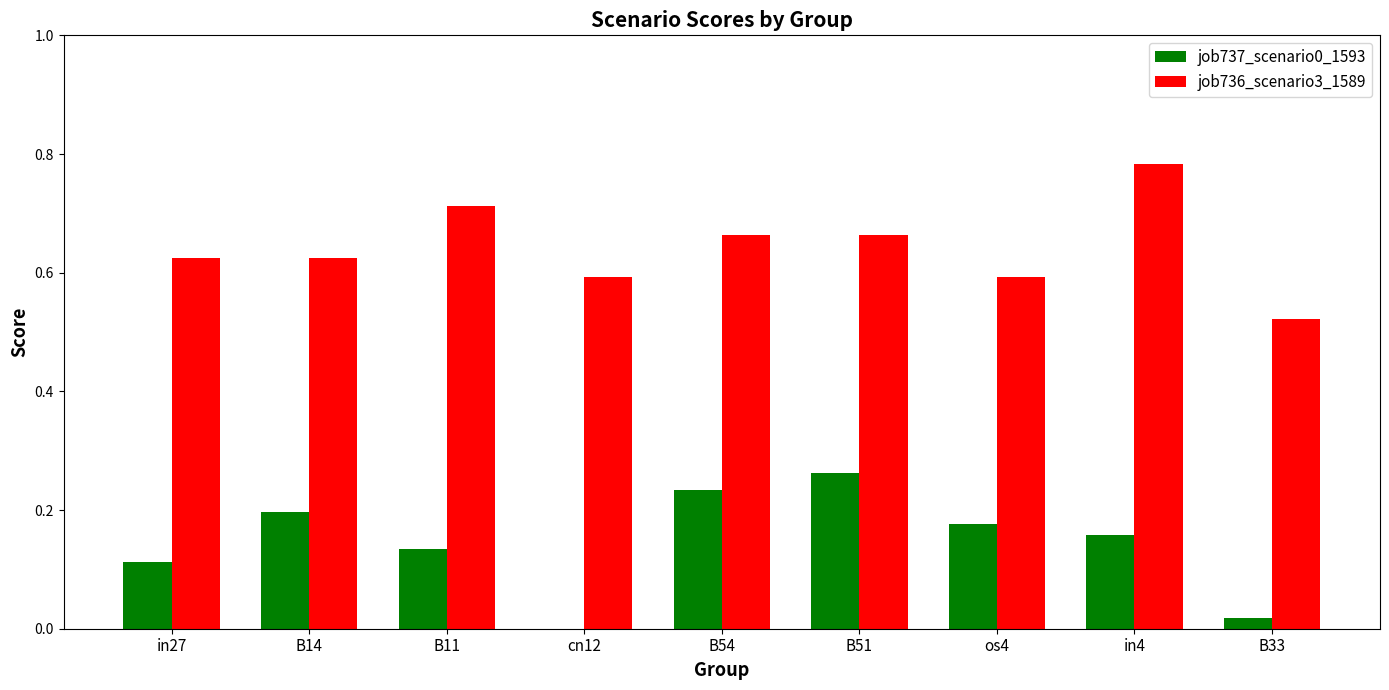

What is the total value across all series at B51?

0.9